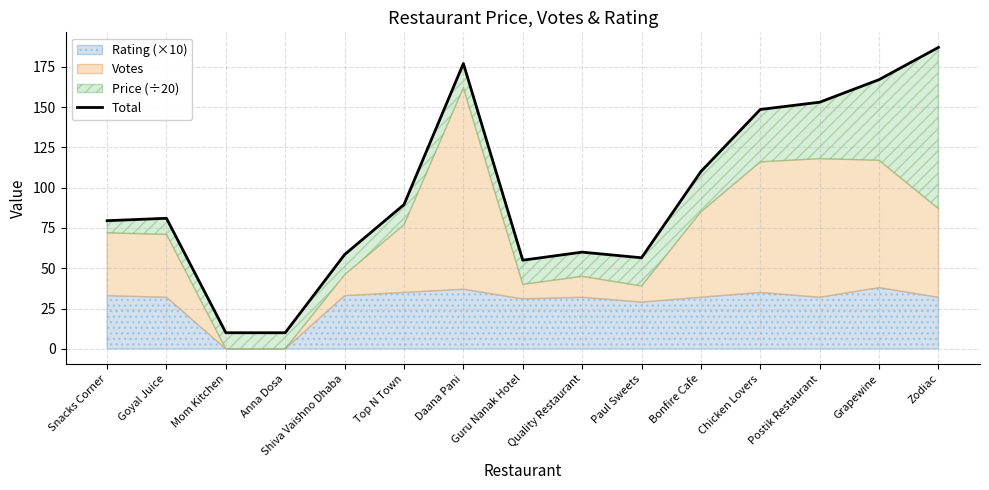

What is the maximum value shown in the chart?

187.0